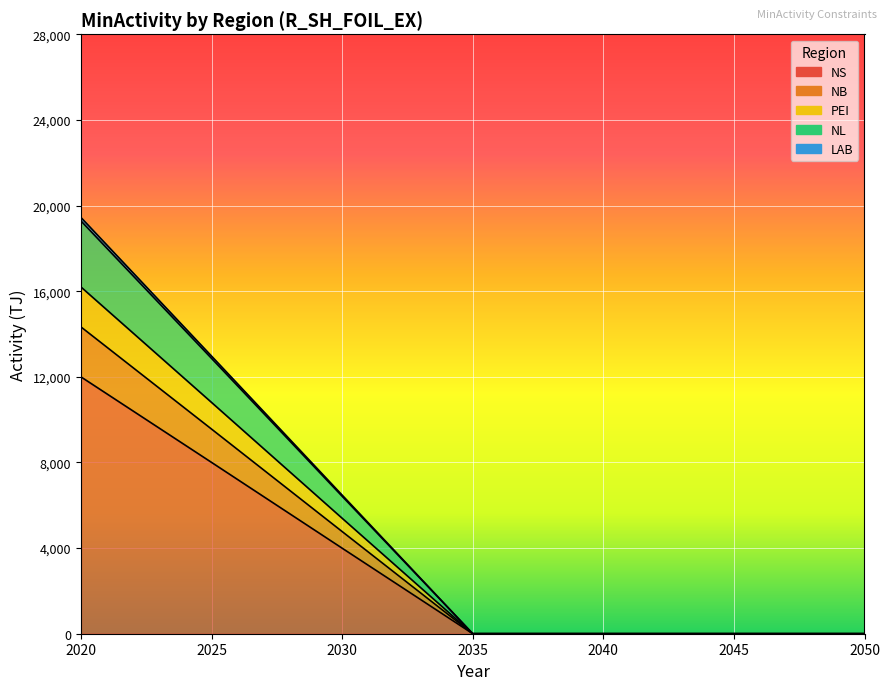

At which category is the sum across all series the highest?

2020